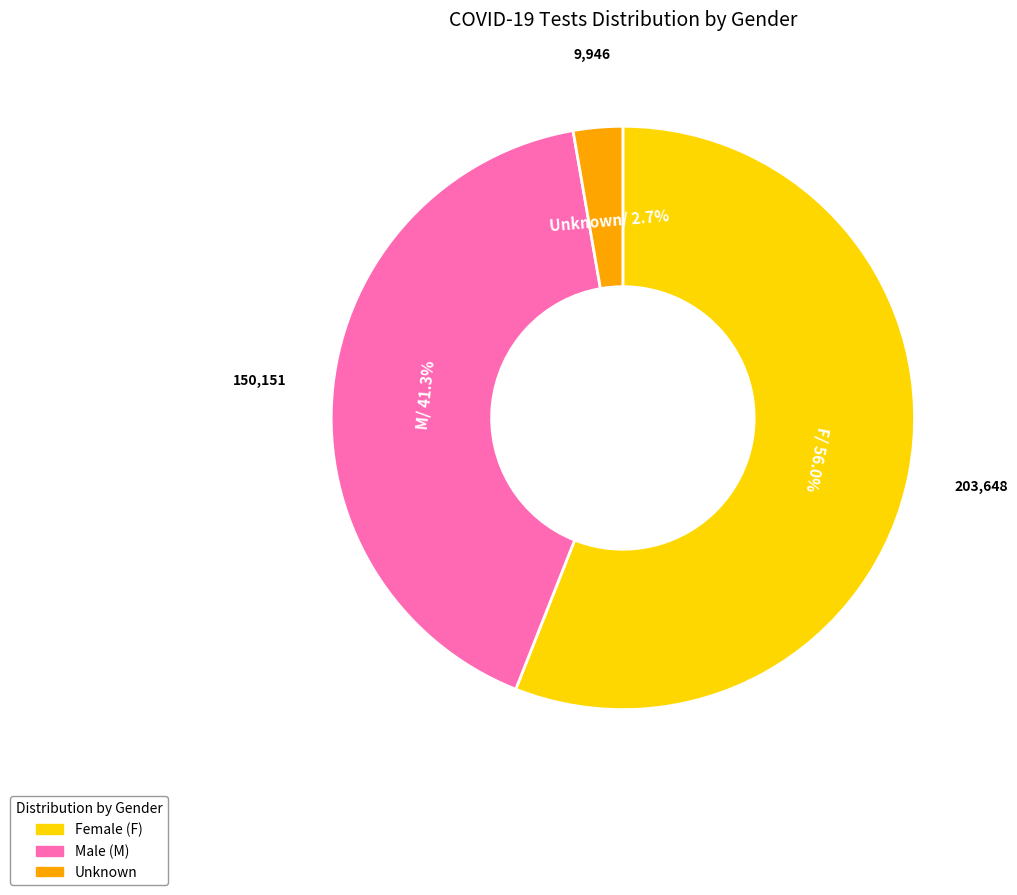

Is there a majority slice in this chart?

Yes